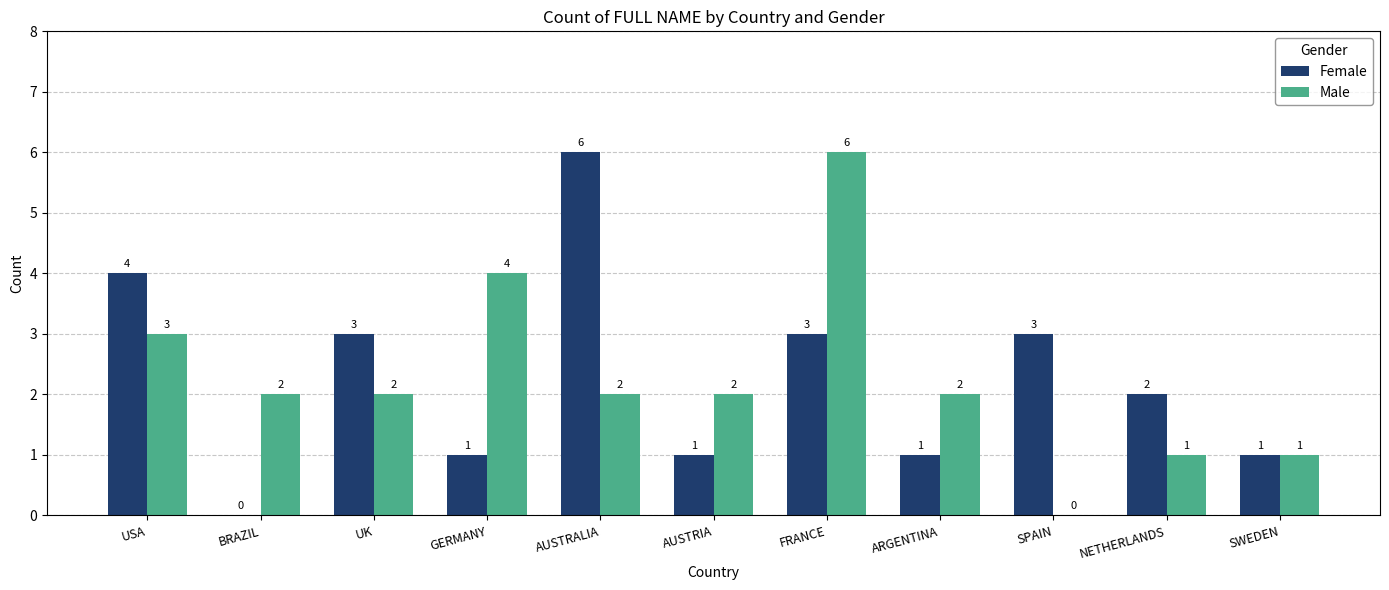

Reading left to right, extract all data points from this chart.

Female: 4	0	3	1	6	1	3	1	3	2	1
Male: 3	2	2	4	2	2	6	2	0	1	1